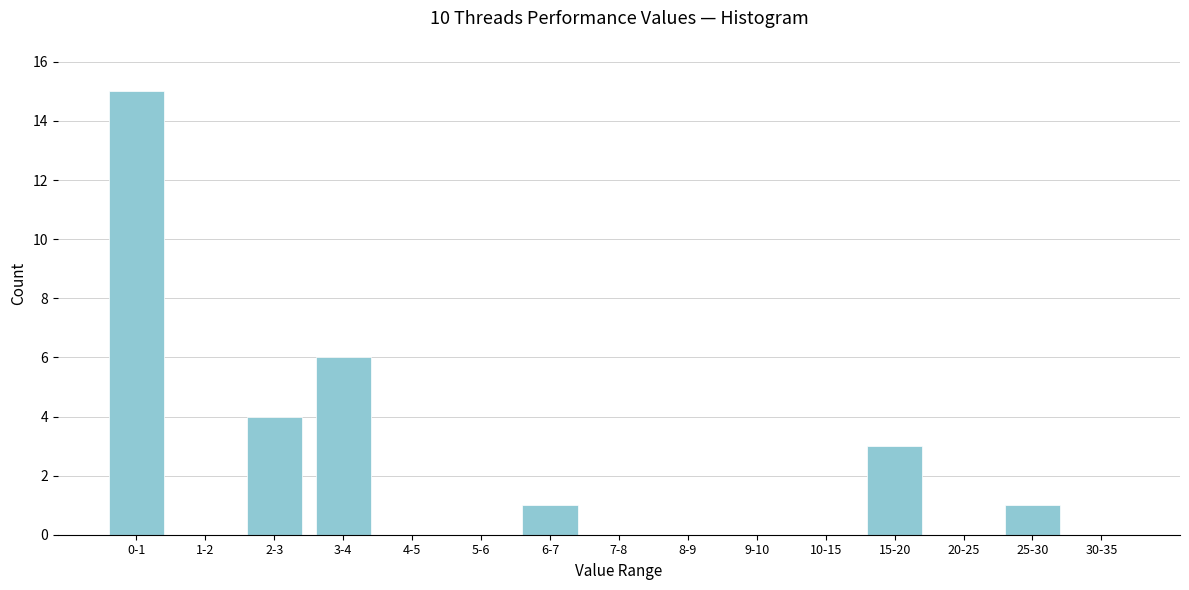

Reading left to right, list all the values displayed in this chart.

0-1=15	1-2=0	2-3=4	3-4=6	4-5=0	5-6=0	6-7=1	7-8=0	8-9=0	9-10=0	10-15=0	15-20=3	20-25=0	25-30=1	30-35=0